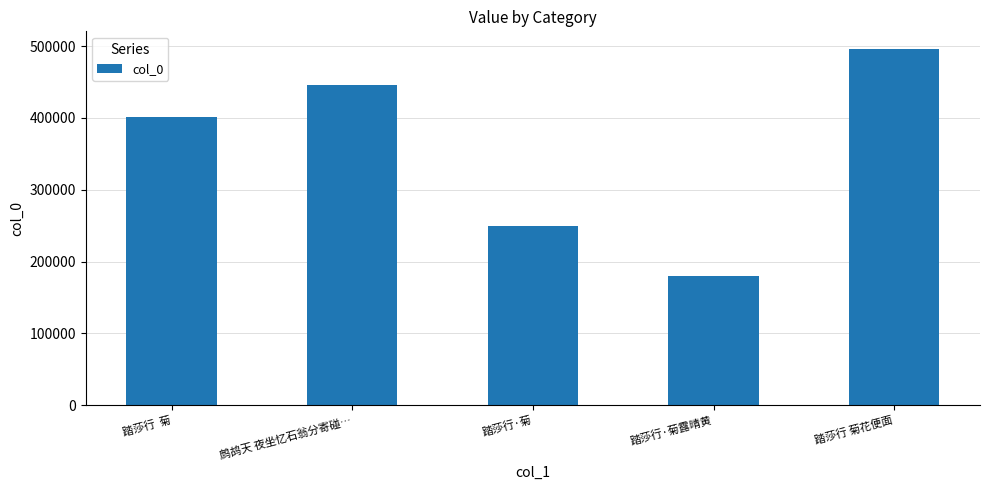

How many data points are less than 401679?

2